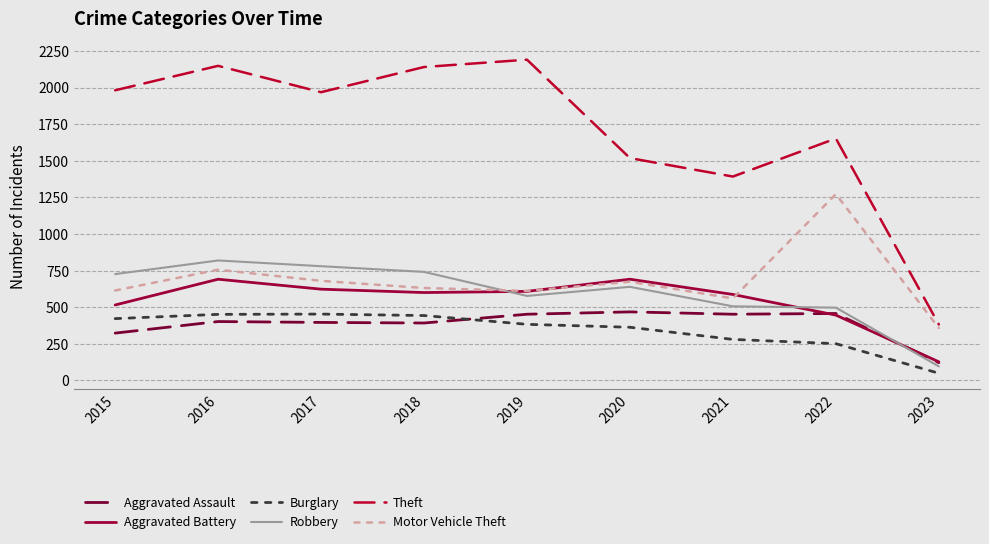

What are all the series names shown in the legend?

Aggravated Assault, Aggravated Battery, Burglary, Robbery, Theft, Motor Vehicle Theft